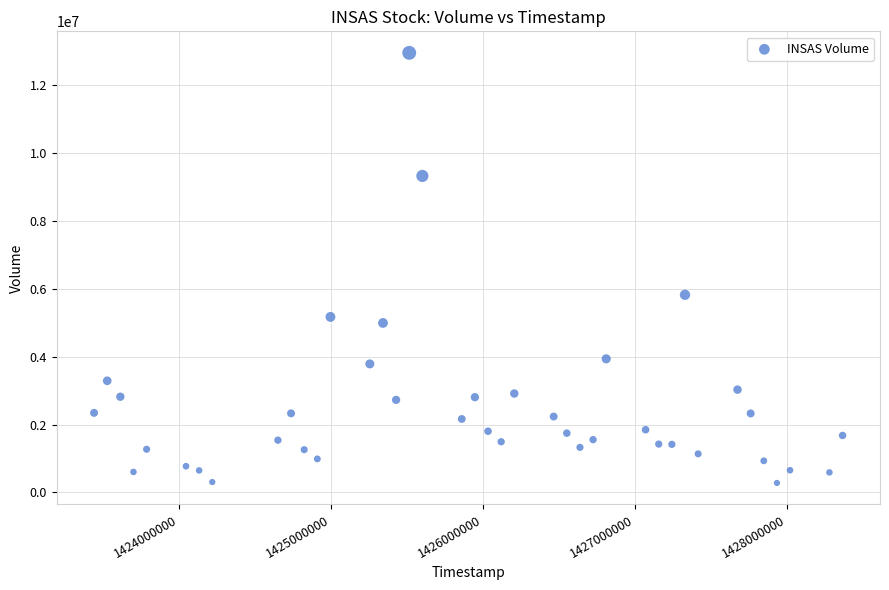

What Y value in the scatter plot is closest to 6616350?

5823400